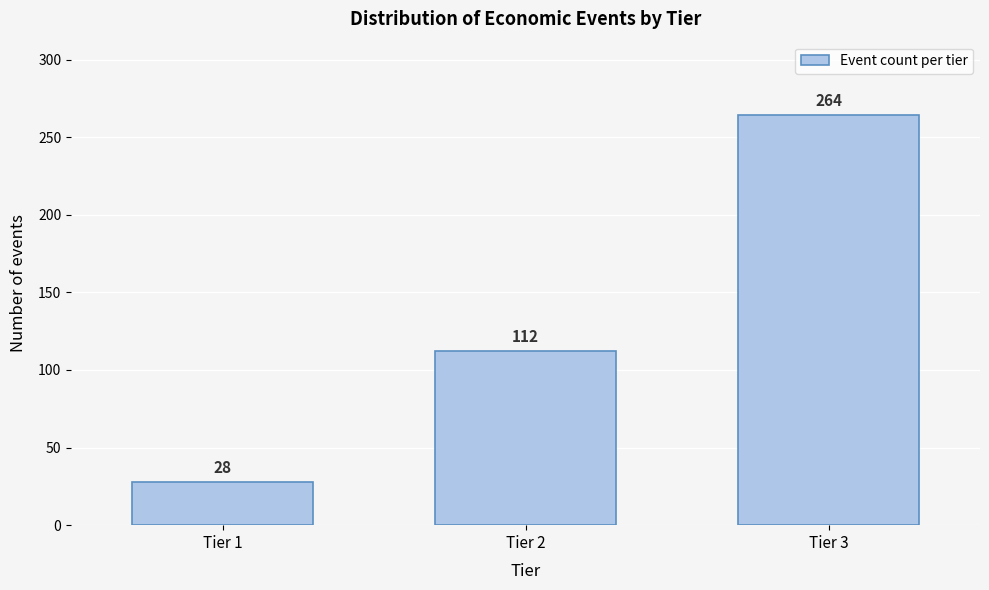

Reading right to left, list all the values displayed in this chart.

264	112	28